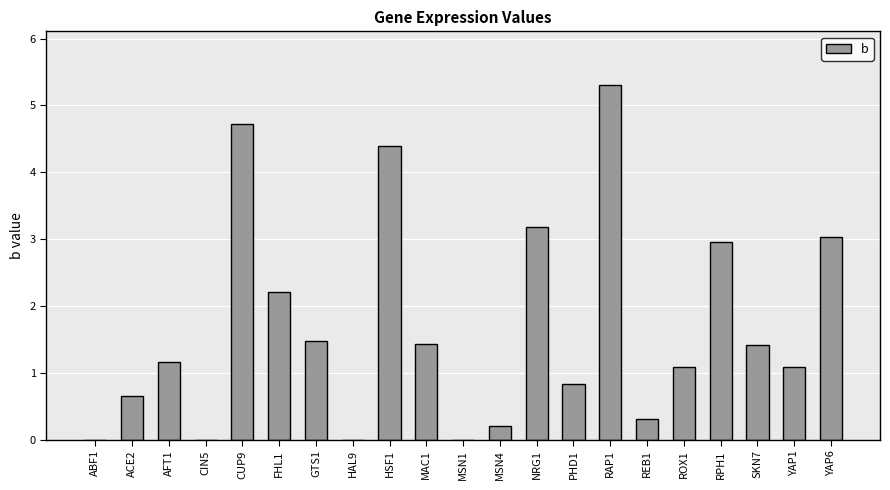

The value at RPH1 is 3.0. True or false?

True